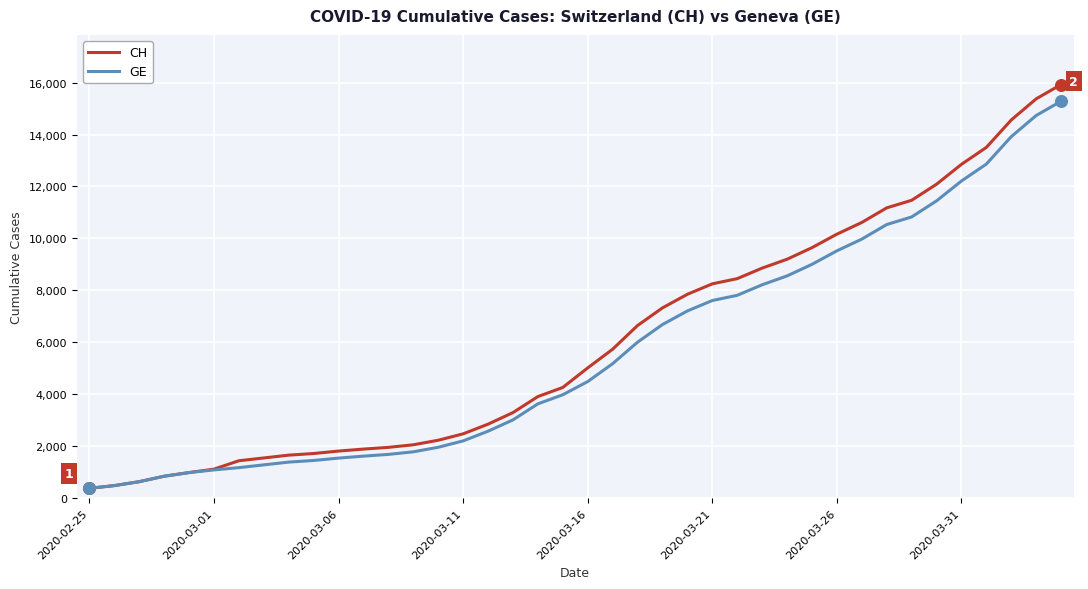

What are all the series names shown in the legend?

CH, GE